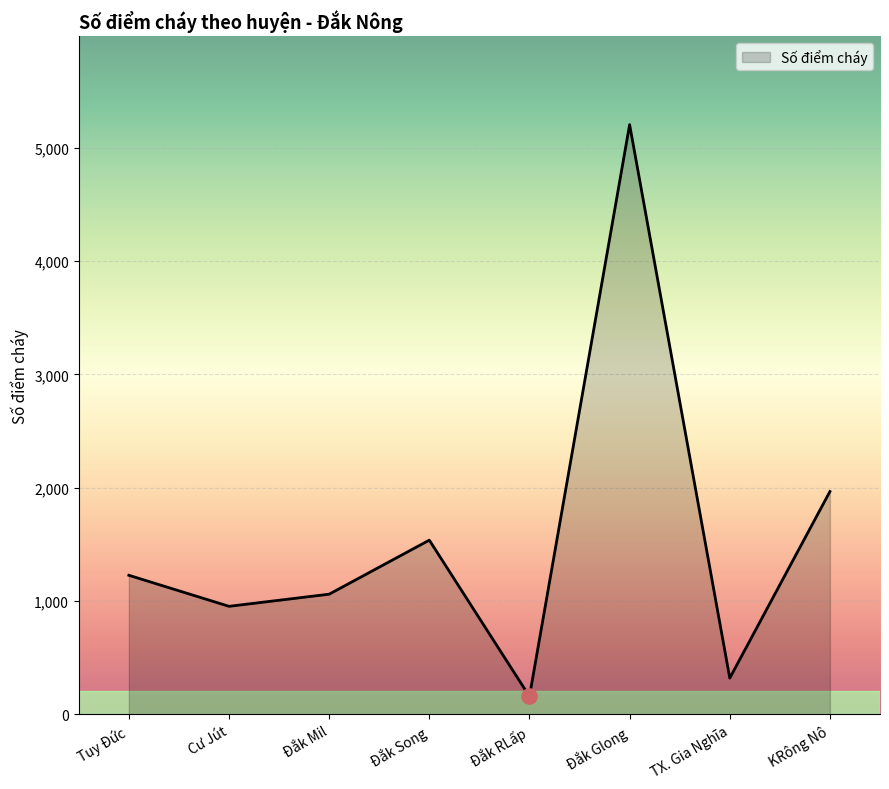

Between KRông Nô and Đắk Mil, which is larger?

KRông Nô